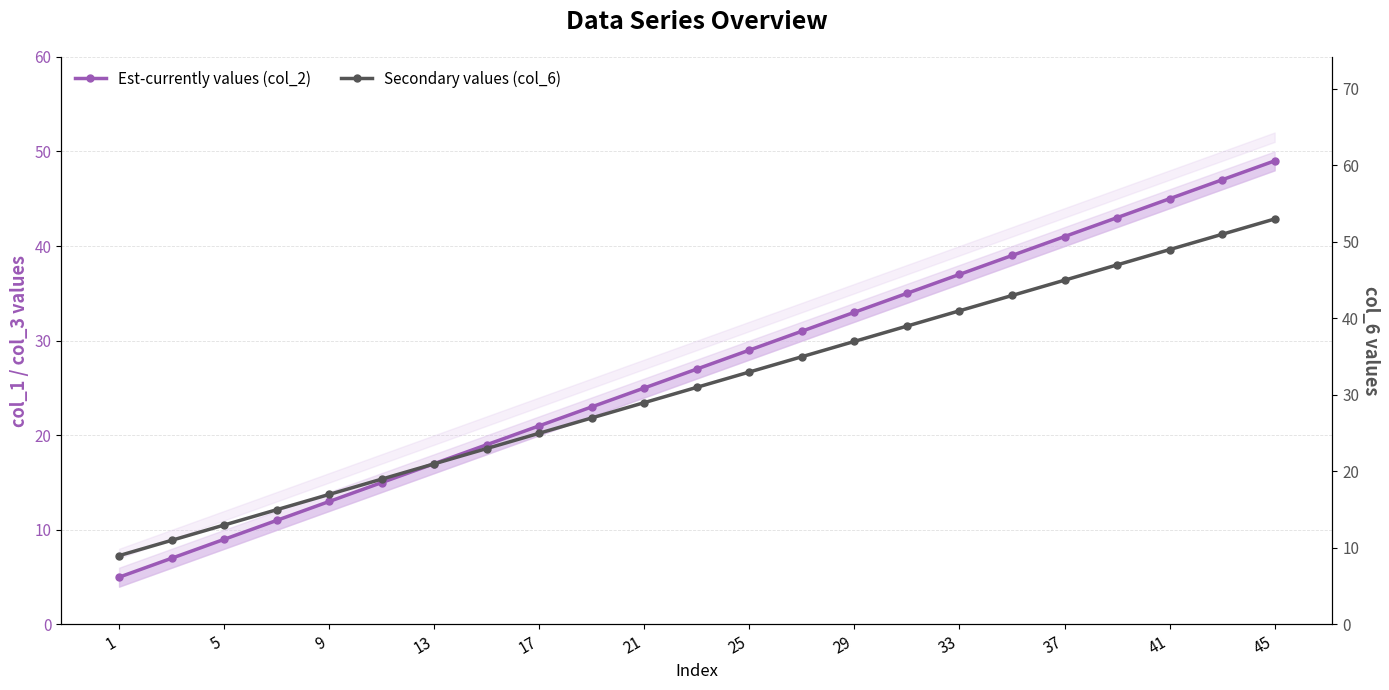

What is the difference between the maximum and second lowest values in the Secondary values (col_6) series?

42